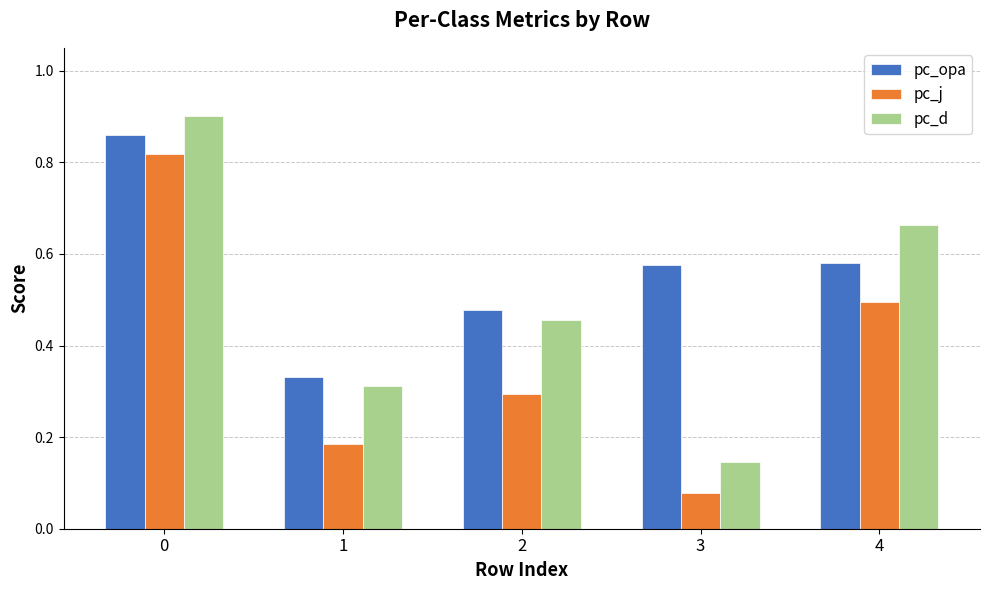

The pc_opa series shows 0.5 at 2. True or false?

True